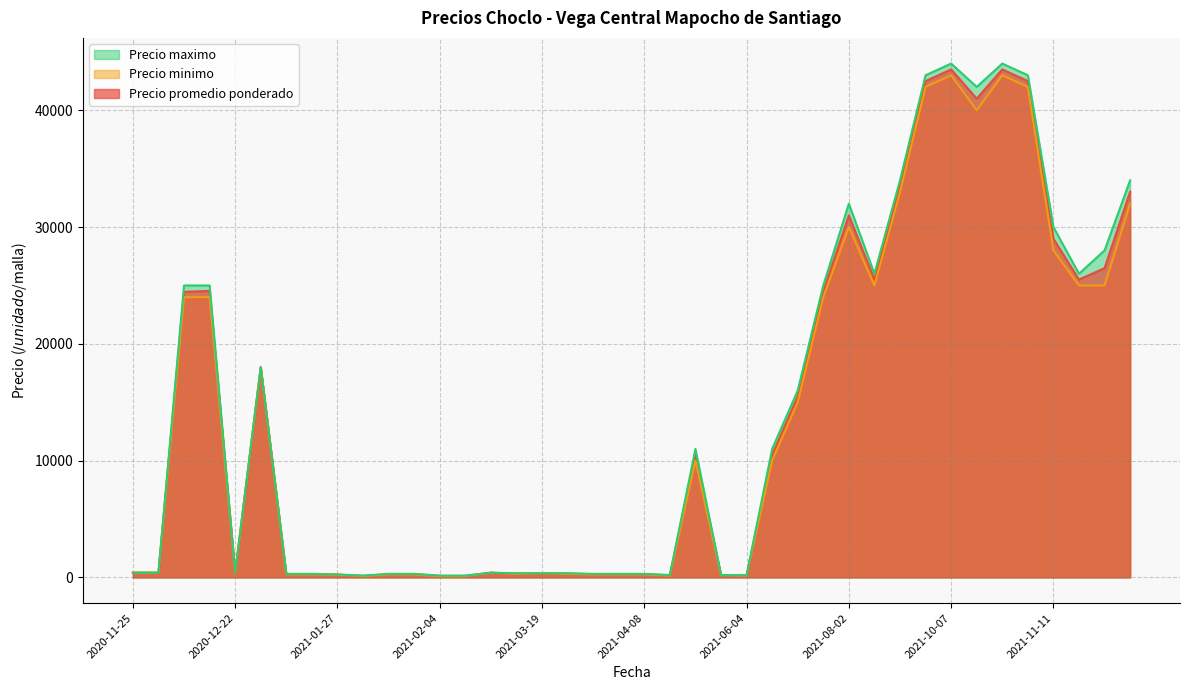

How many data points in Precio promedio ponderado are less than 400?

18